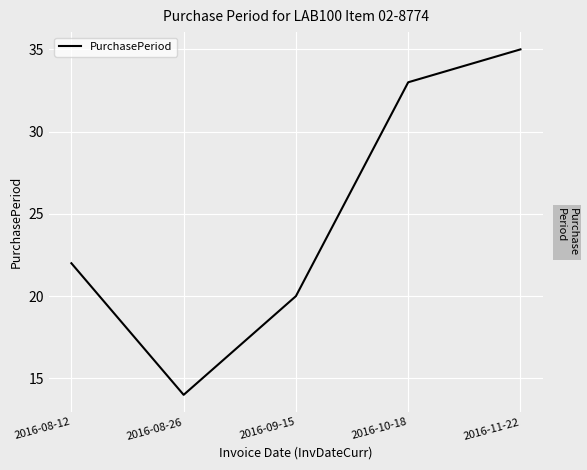

Between 2016-09-15 and 2016-08-12, which is larger?

2016-08-12